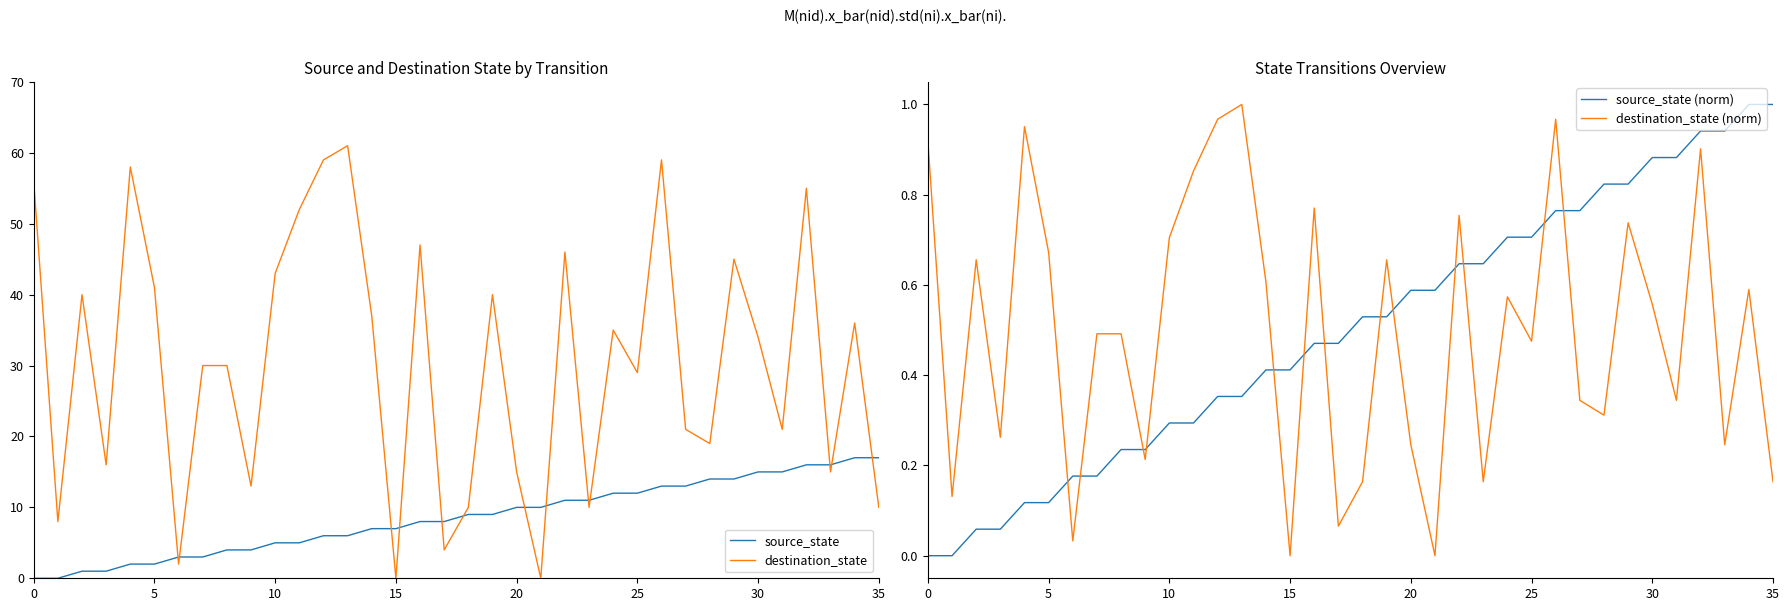

Is it true that source_state equals 9.0 at 18?

True